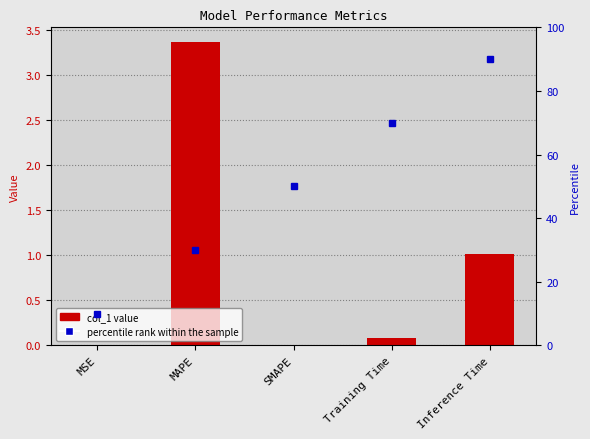

At which label is col_1 closest to 1?

Inference Time